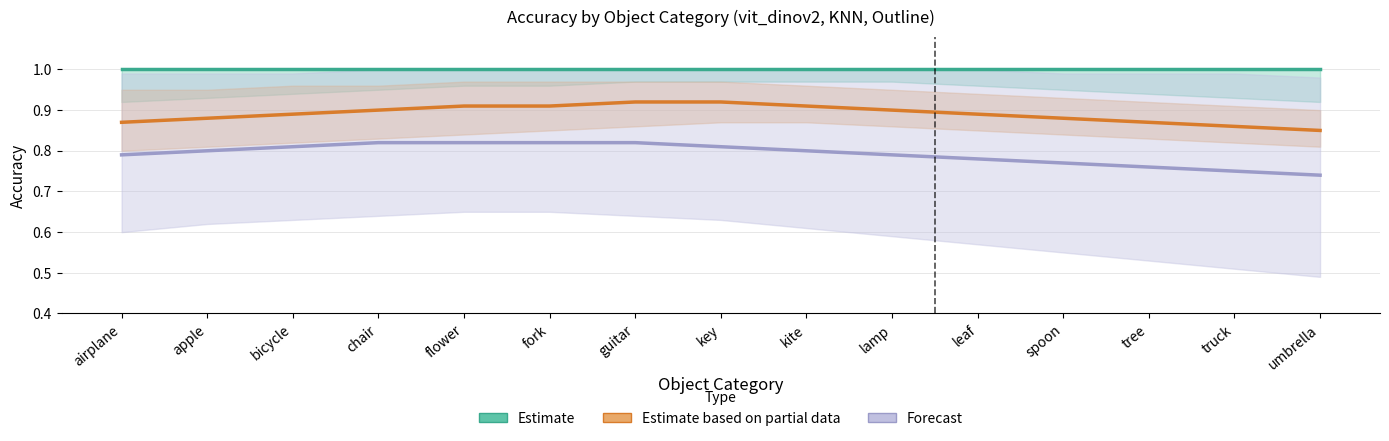

Rank the series by their maximum value, from highest to lowest.

Estimate, Estimate based on partial data, Forecast